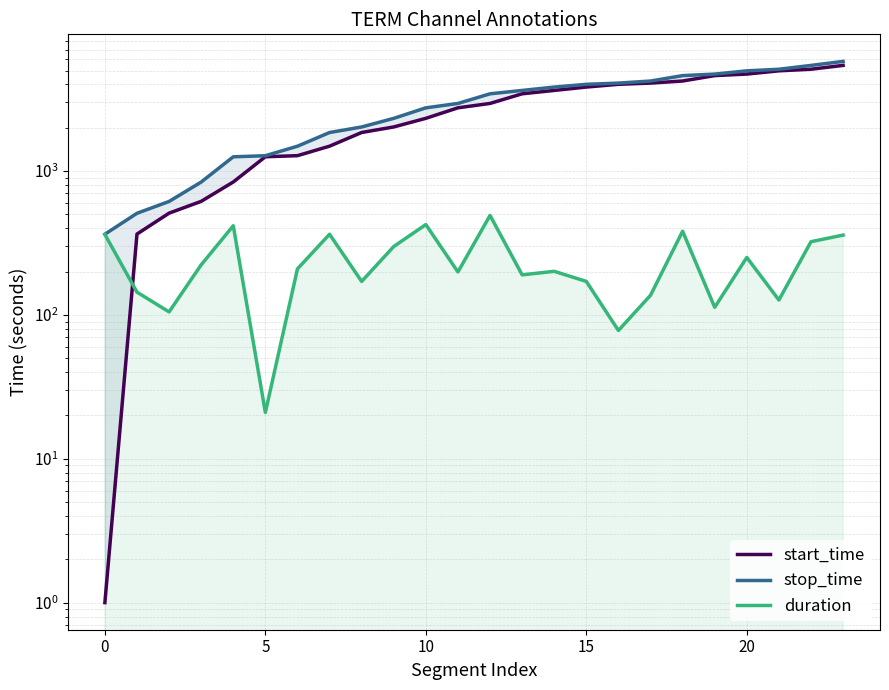

At which label does start_time first exceed 2953?

13